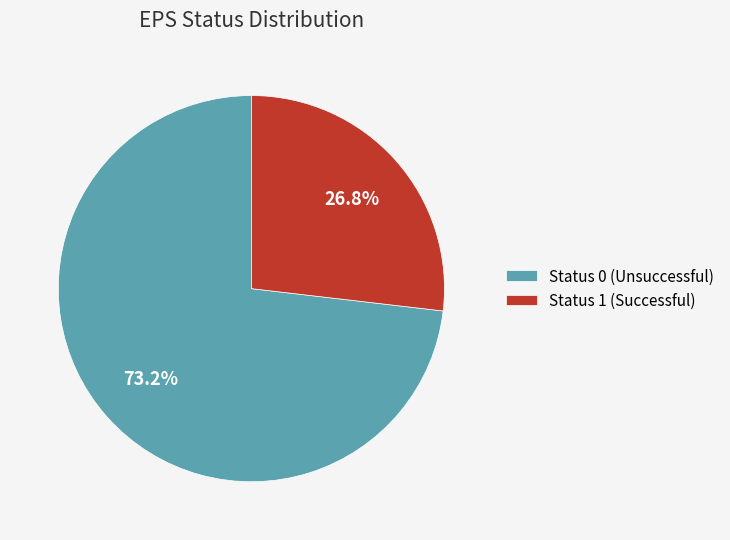

What is the largest slice in the pie chart?

Status 0 (Unsuccessful)